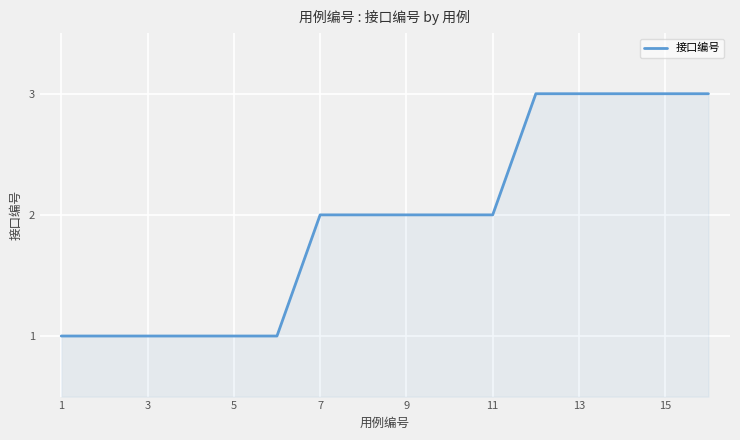

What is the greatest value displayed?

3